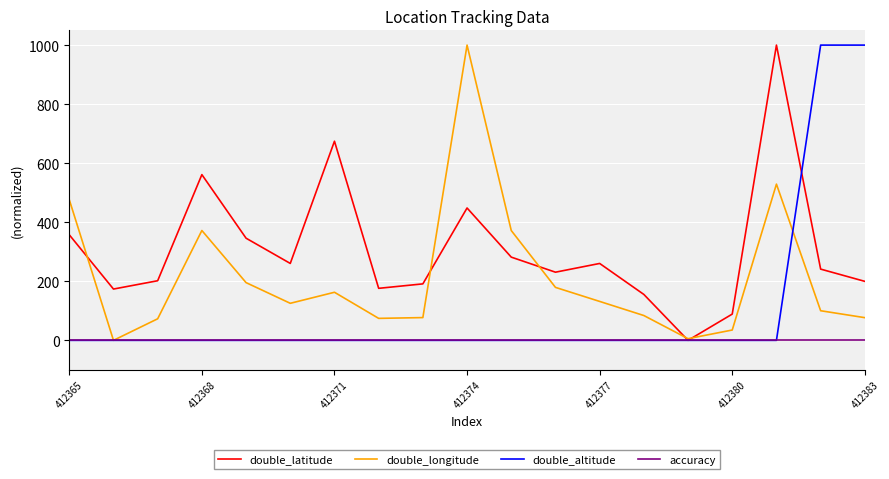

Which series has the largest total across all categories?

double_latitude